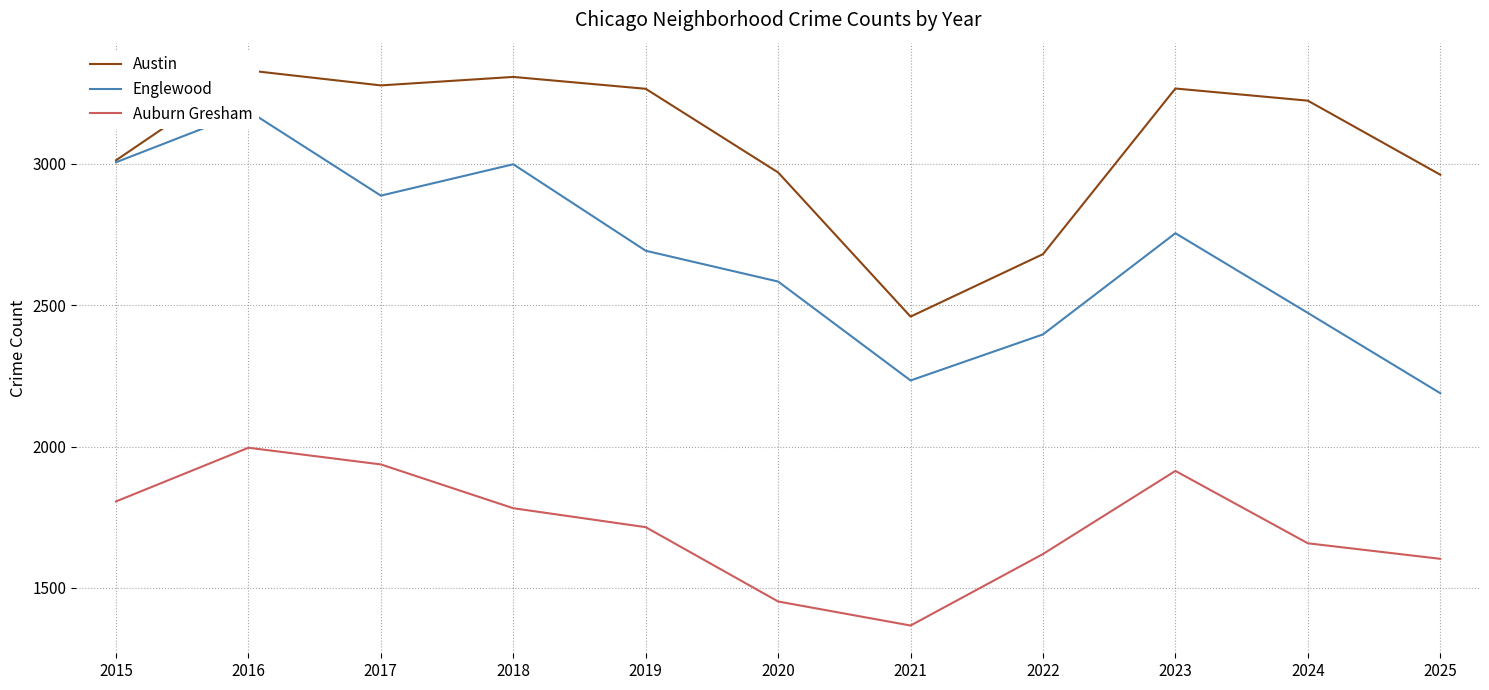

Which series has the largest total across all categories?

Austin